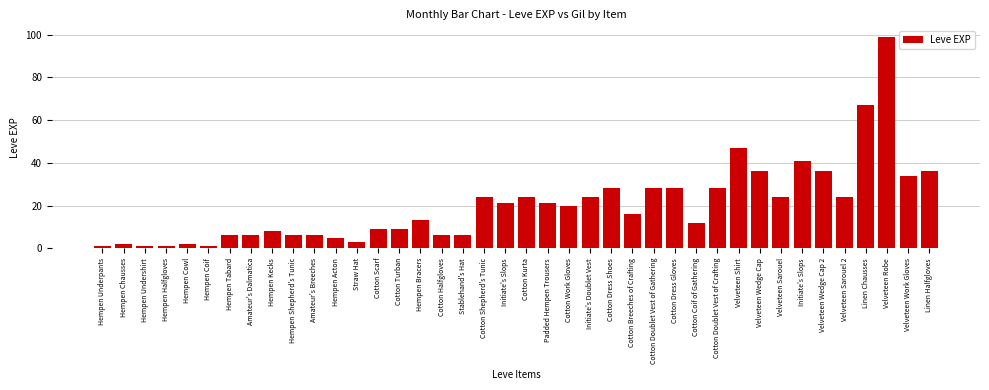

Read the value at Velveteen Shirt, to the nearest 10.

50